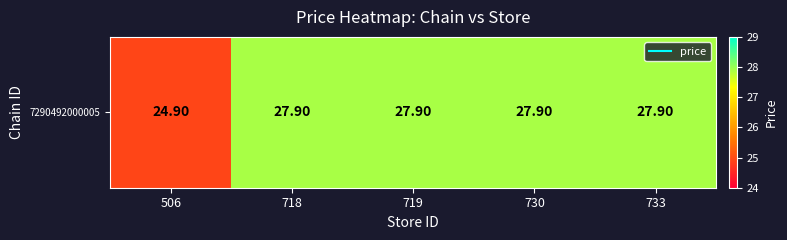

What is the greatest value displayed?

27.9